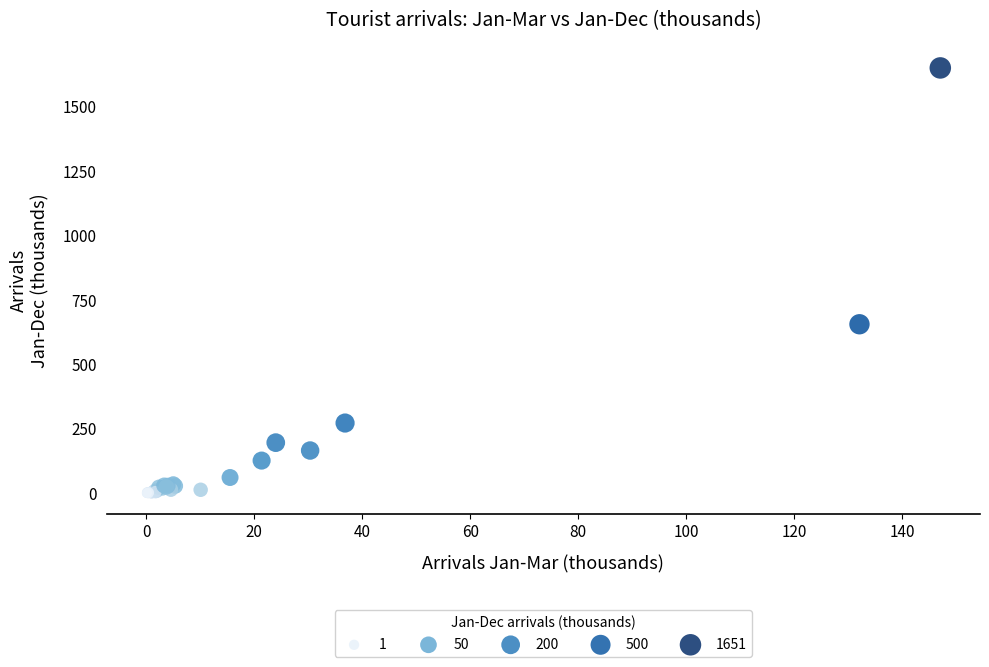

What Y value in the scatter plot is closest to 825?

655.6